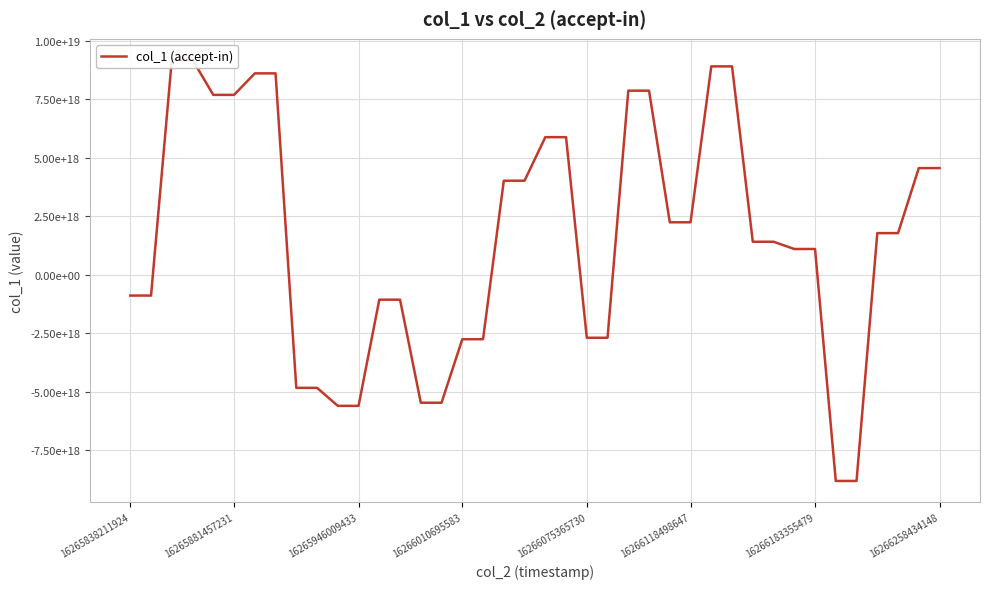

The chart shows a value of 4992270937459278848 at 16266258434148. True or false?

False